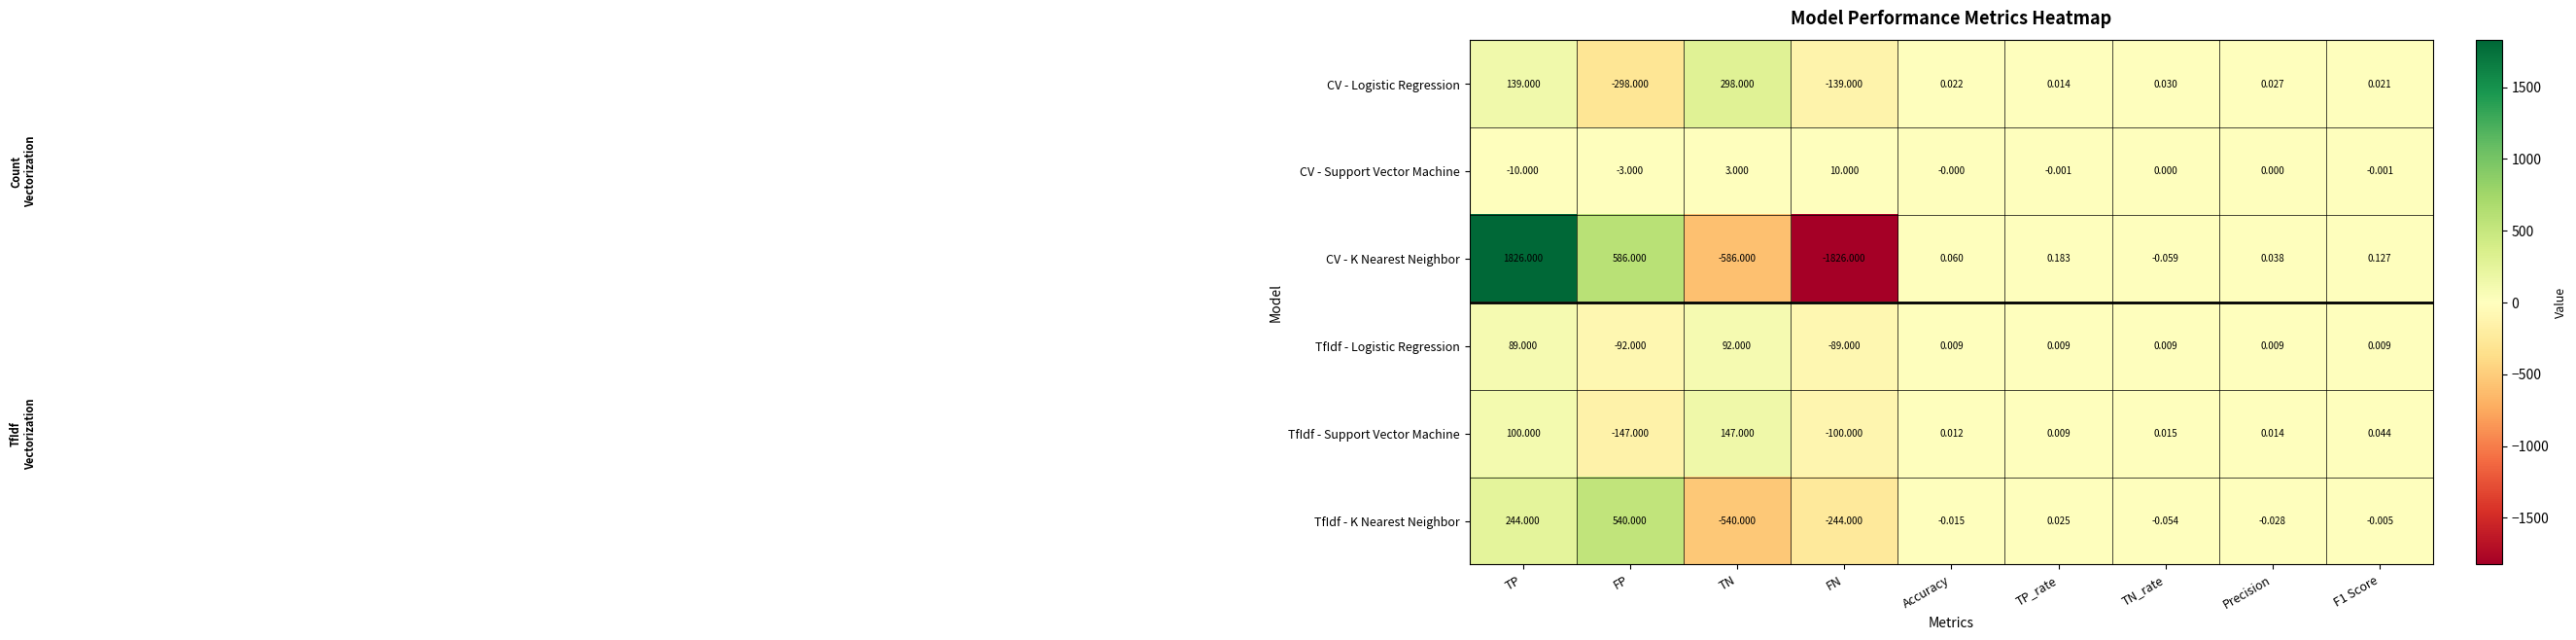

At which category is the sum across all series the highest?

TP